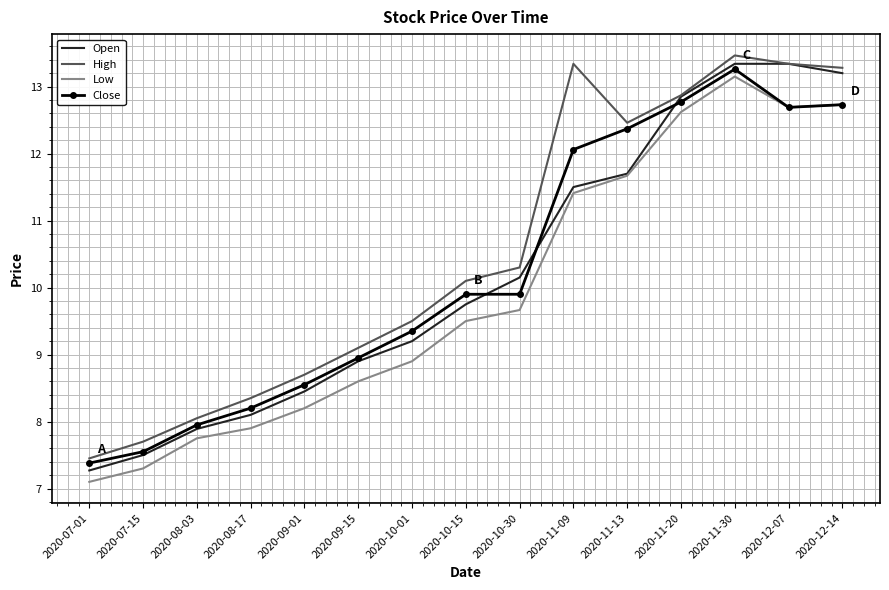

Is the value of Open at 2020-10-30 greater than the value of High at 2020-08-17?

Yes